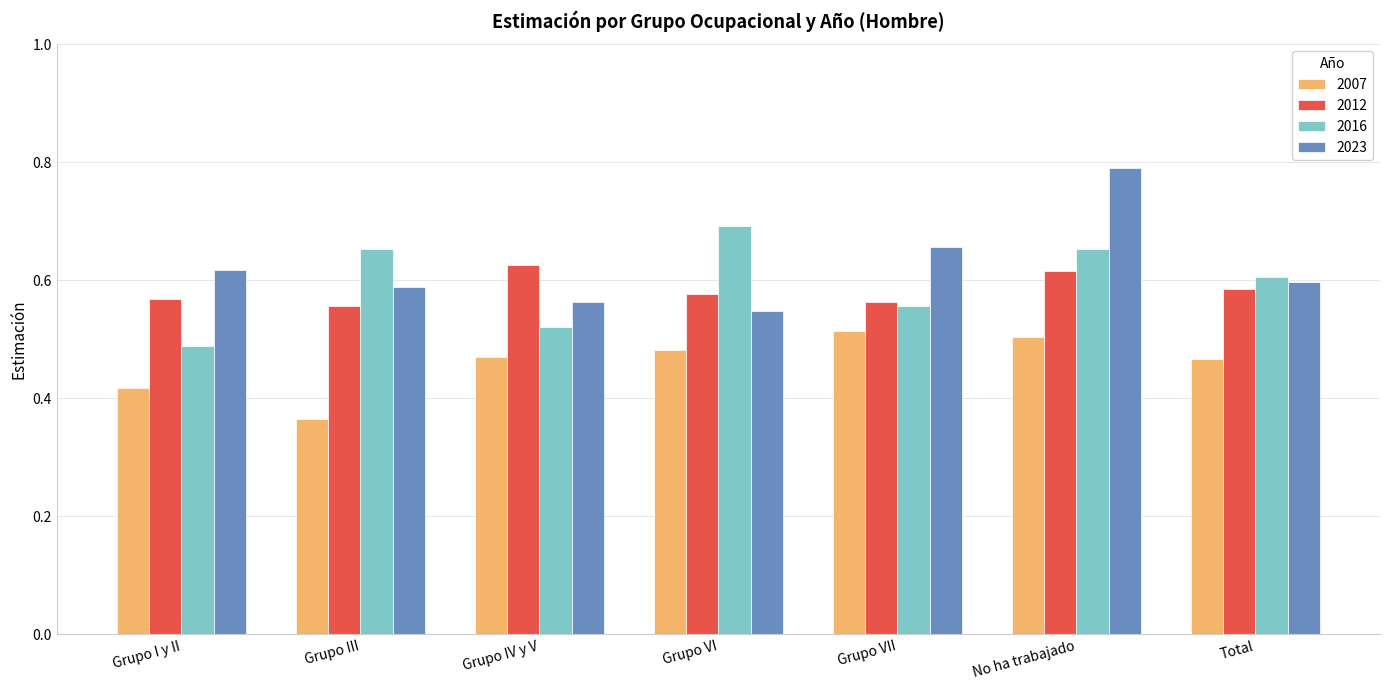

Which series changed the most between Grupo IV y V and Grupo VII?

2023